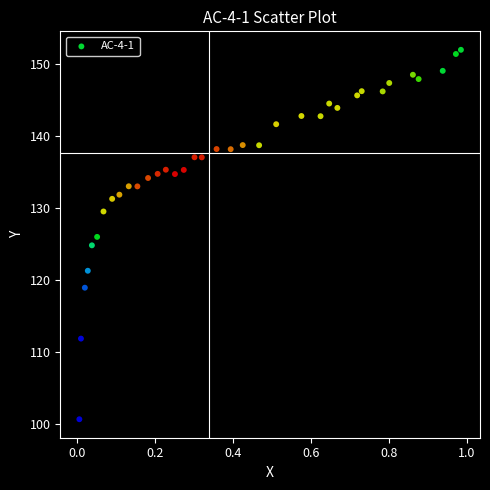

What is the range of X values (max minus min)?

1.0